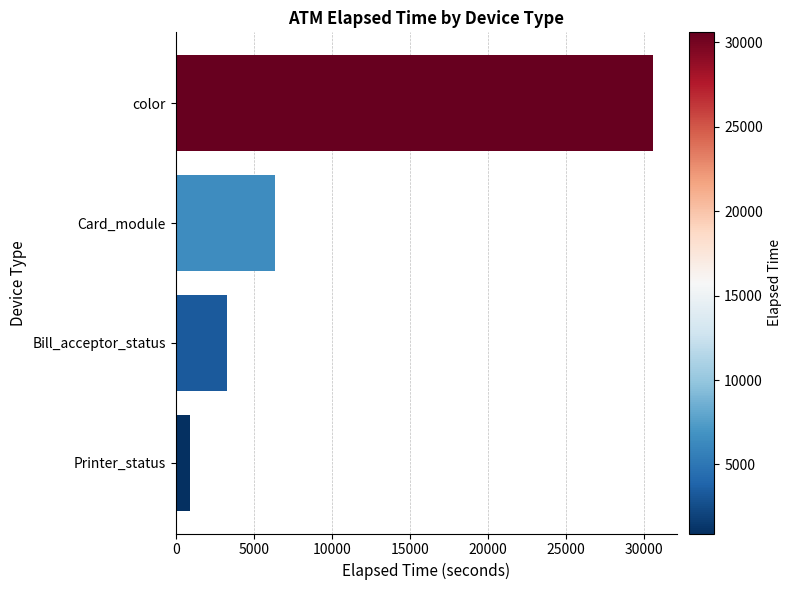

True or false: the data shows 3282 at Bill_acceptor_status.

True